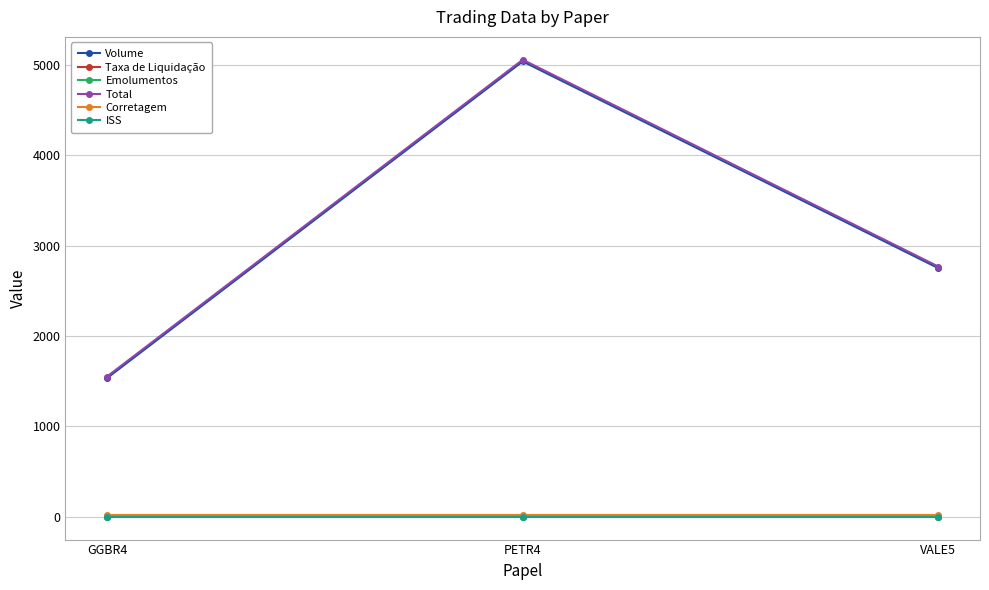

Read the Volume value at VALE5.

2750.0